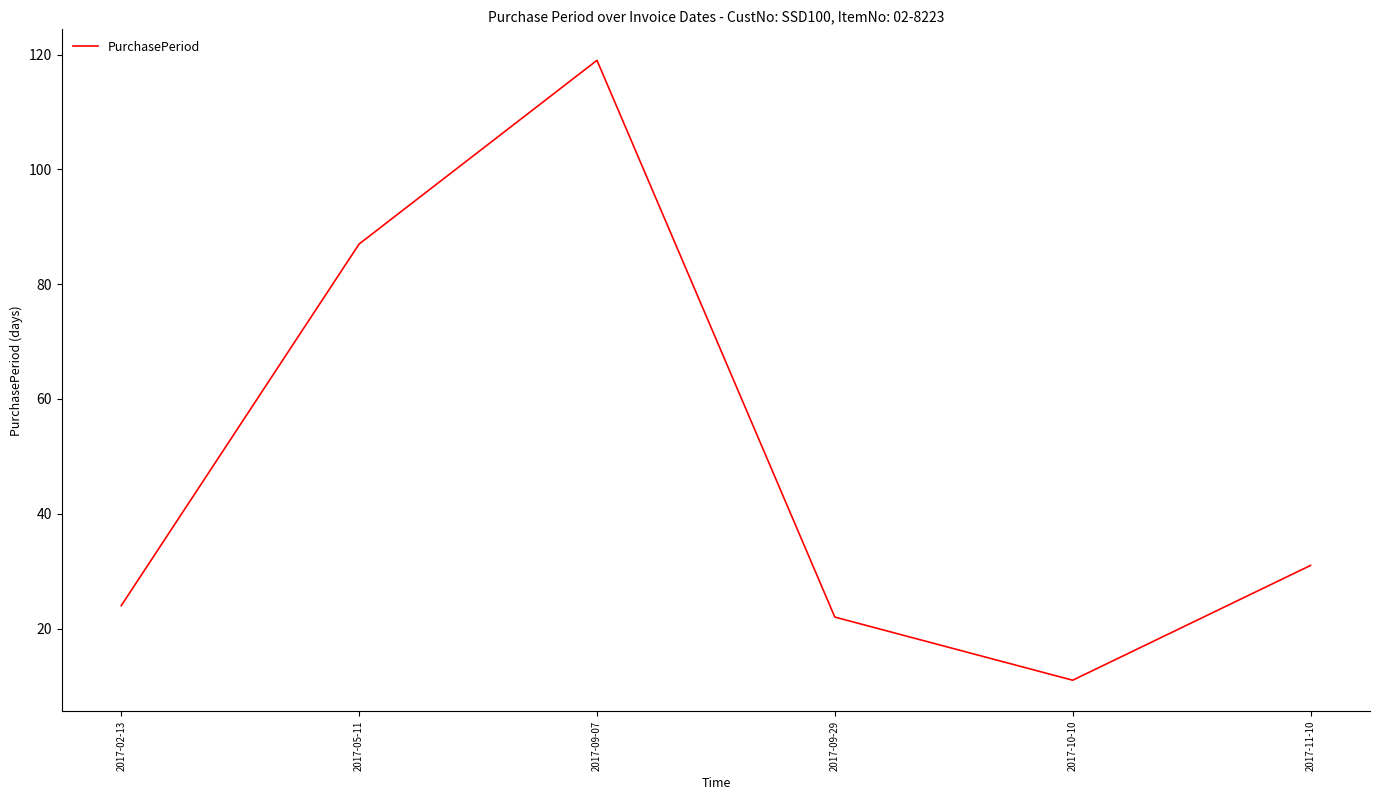

What position from the right is 2017-09-07?

4